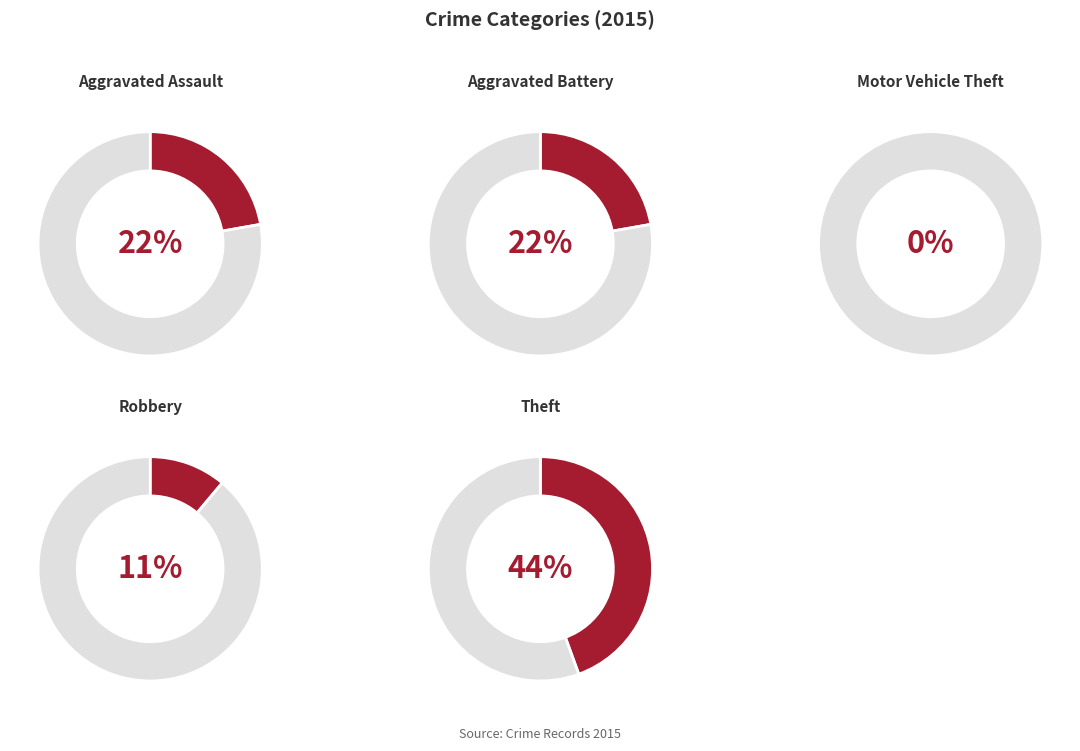

Which category has the biggest portion of the pie?

Theft